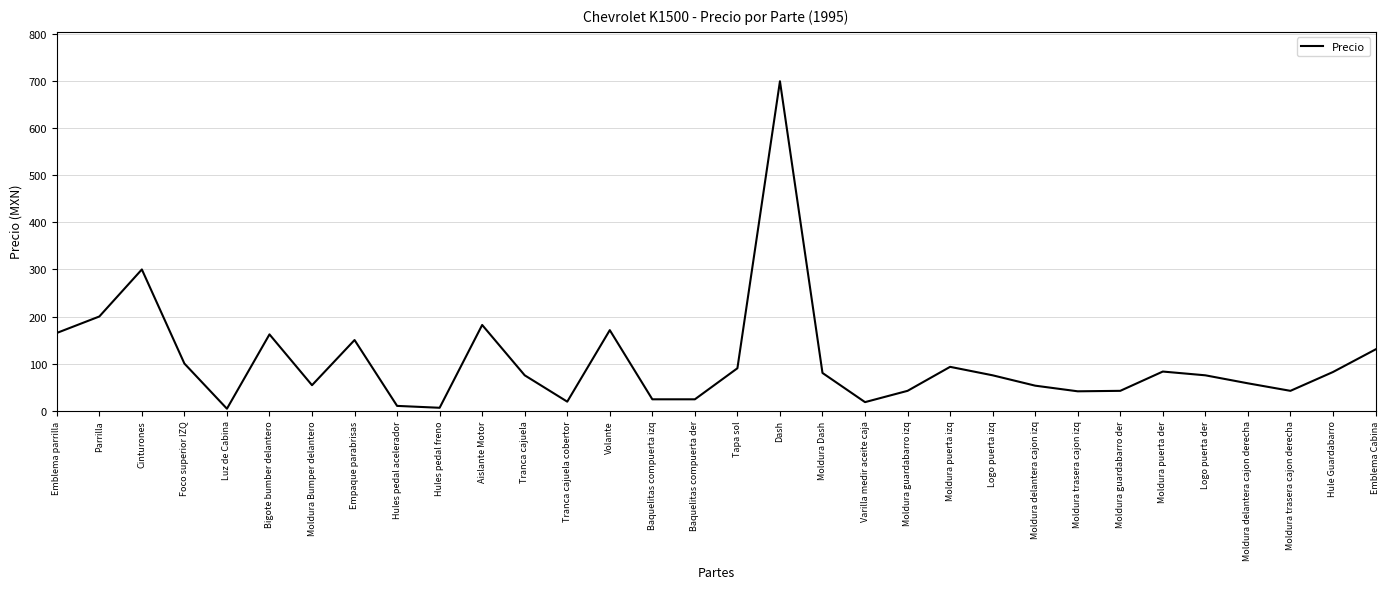

The value at Baquelitas compuerta der is 24. True or false?

True